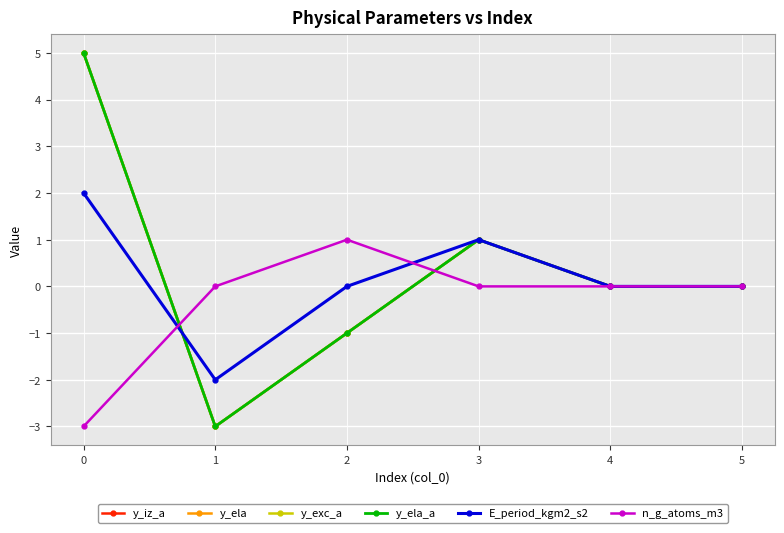

Does the chart have visible grid lines?

Yes